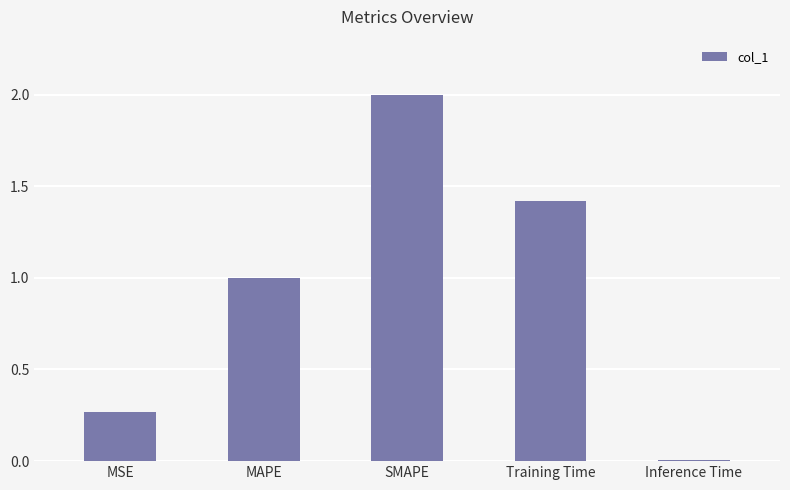

List the labels in order of value, smallest first.

Inference Time, MSE, MAPE, Training Time, SMAPE